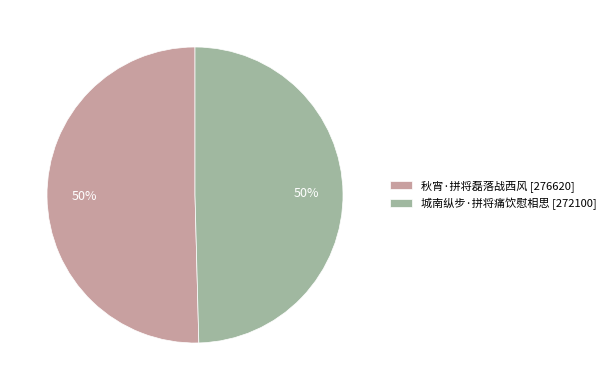

To the nearest percent, what is the average slice percentage?

50%